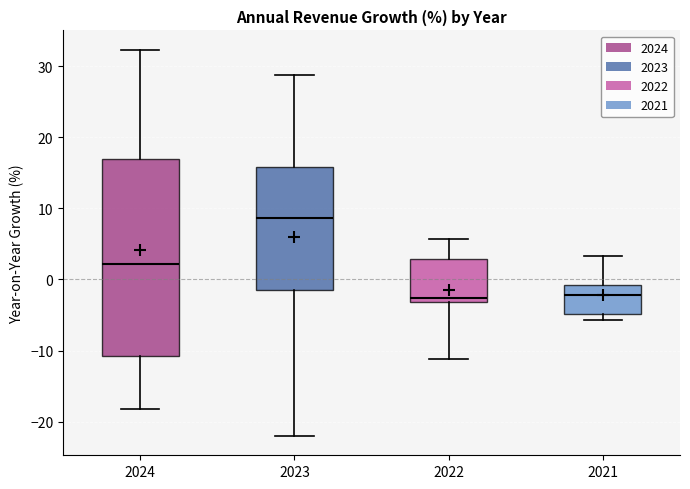

Where is the upper edge of the box at x = 2022 on the y-axis? The values are not printed on the chart, so give them approximately, as read against the axis.

3